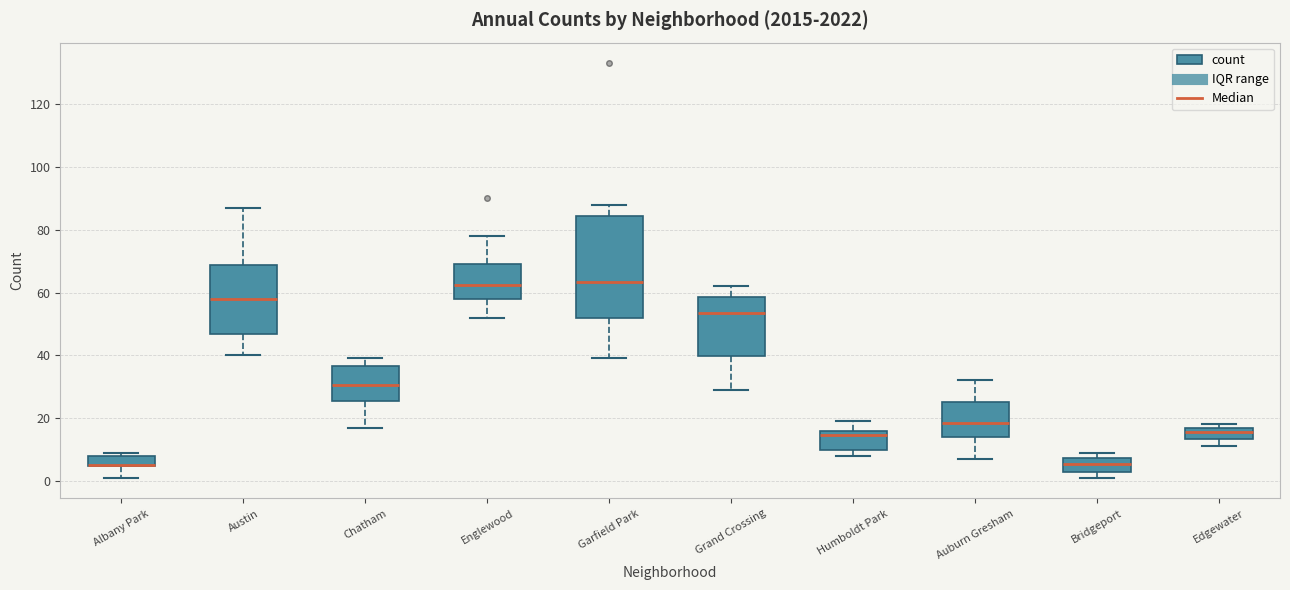

Where does the upper whisker of the box for Garfield Park end on the y-axis? The values are not printed on the chart, so give them approximately, as read against the axis.

88